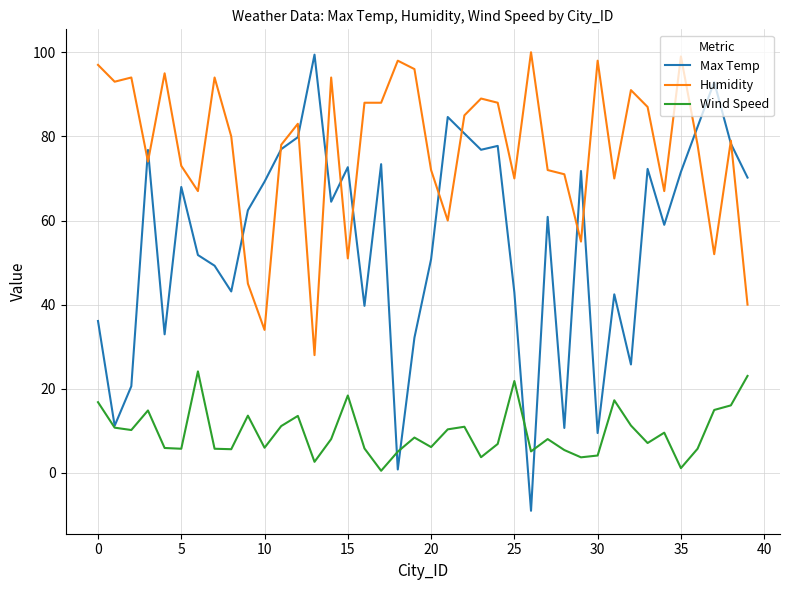

List the series in order of their overall mean, lowest first.

Wind Speed, Max Temp, Humidity